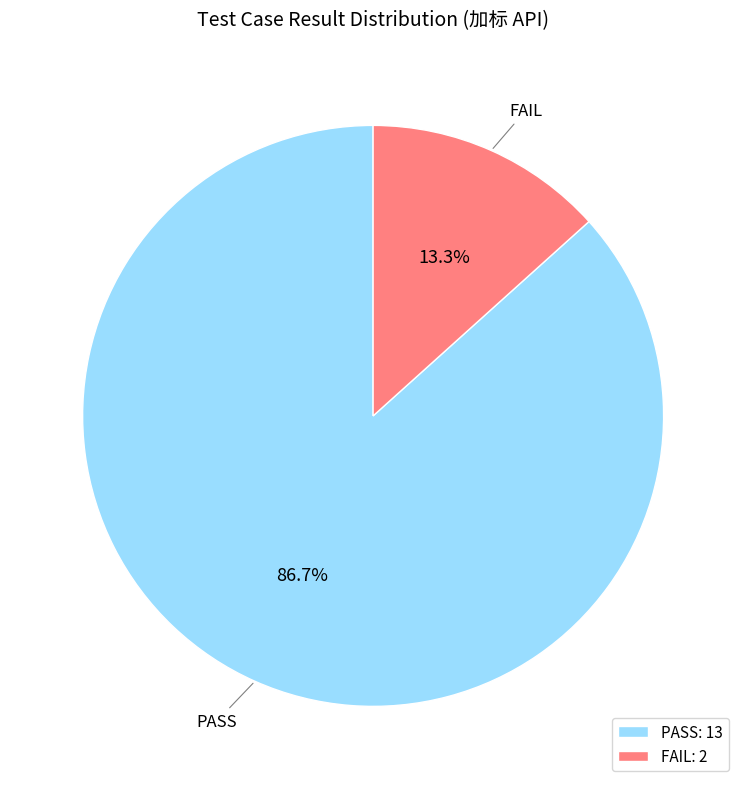

Which category accounts for the majority?

PASS